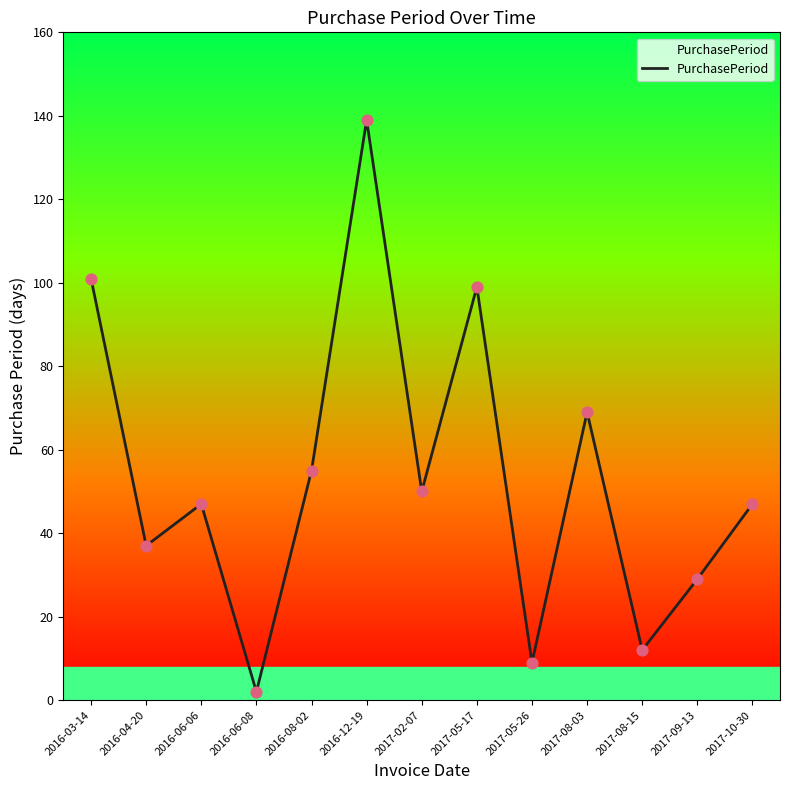

What is the ratio of the value at 2017-02-07 to the value at 2016-06-06?

1.1